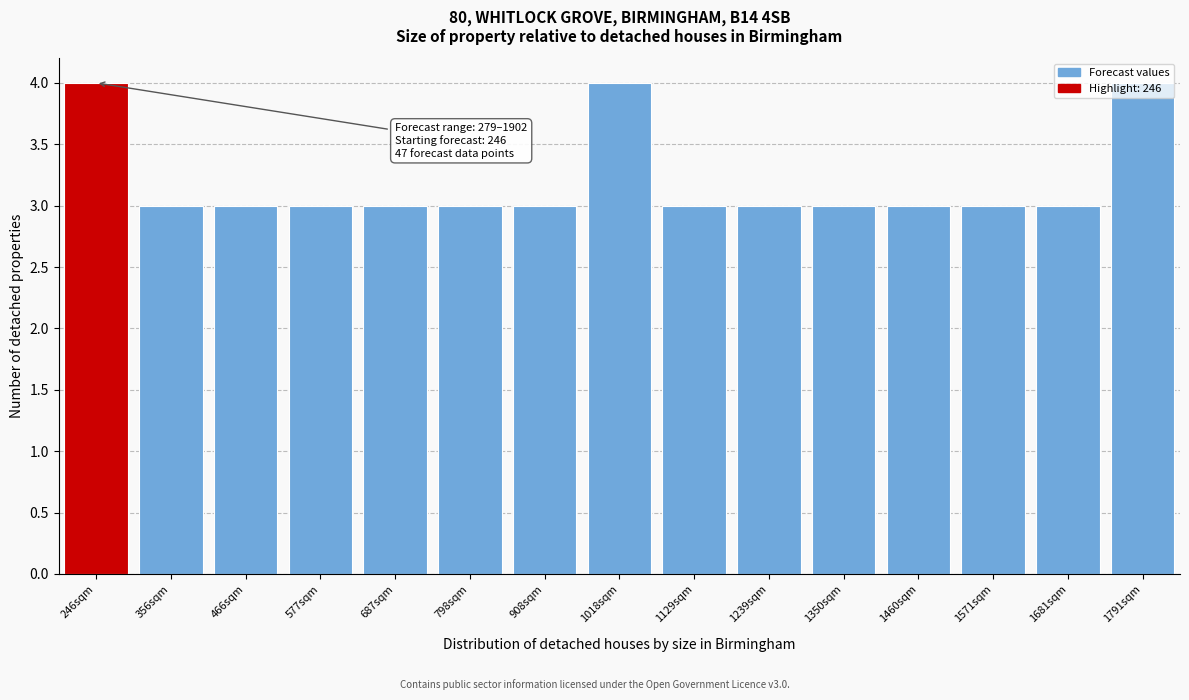

Which has a higher value, 246sqm or 466sqm?

246sqm